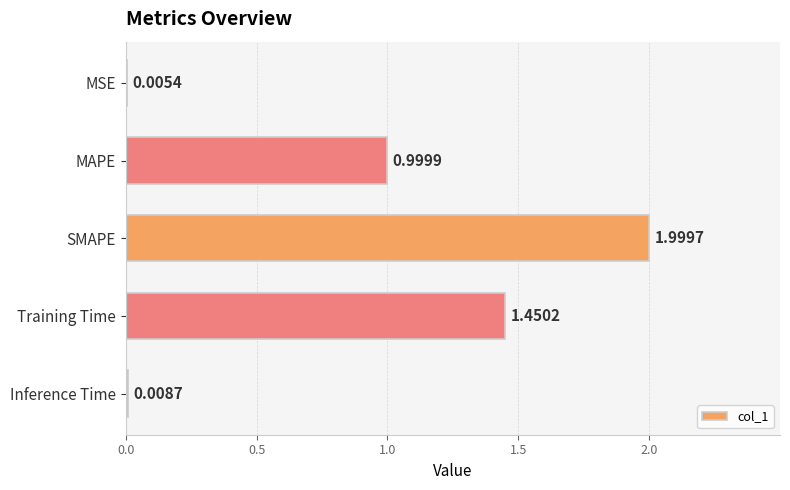

At which label is the value closest to 1?

MAPE